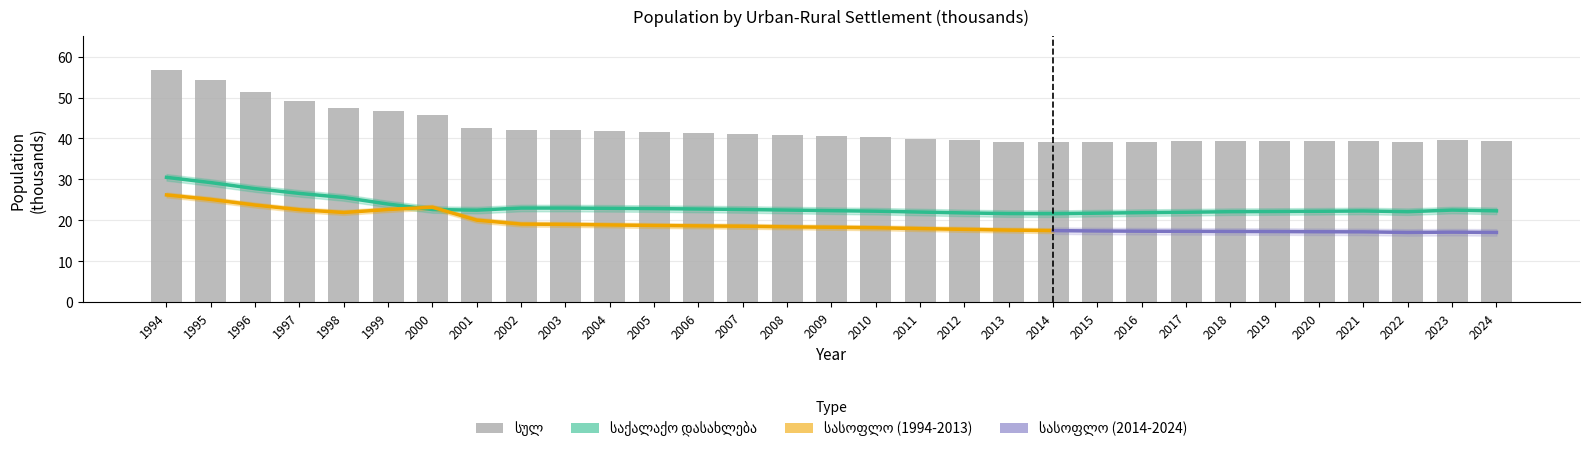

How many groups of bars are there?

31